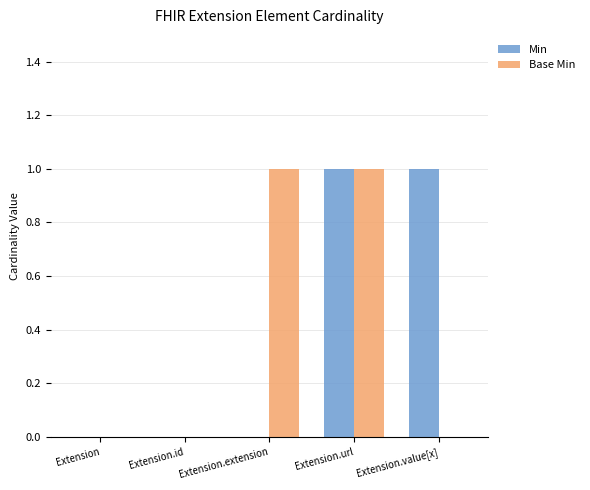

The value of Min at Extension.extension is 0. True or false?

True